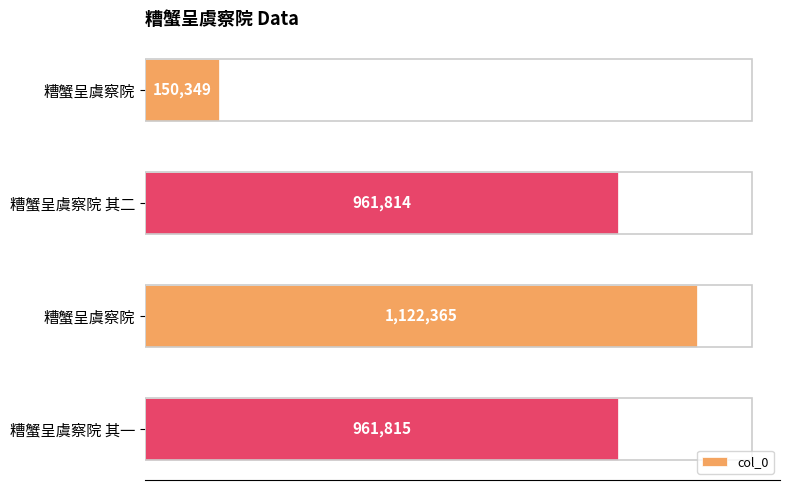

What is the sum of all values?

3196343